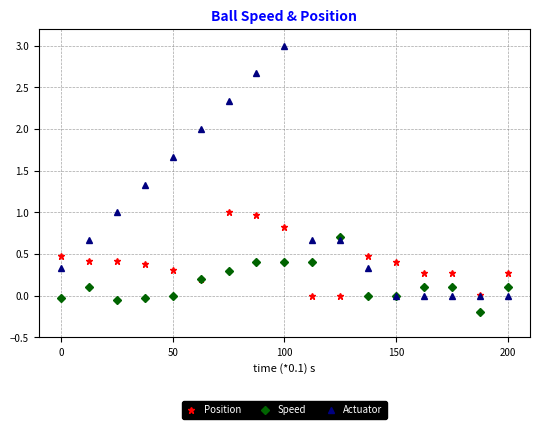

What is the value of the Position point at the 5th from the left?

0.3